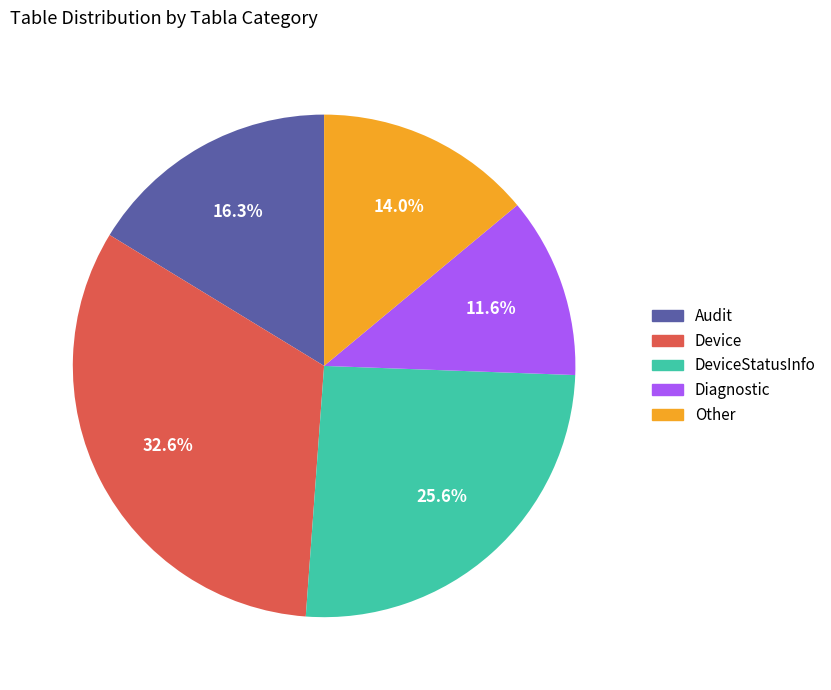

Is there a majority slice in this chart?

No